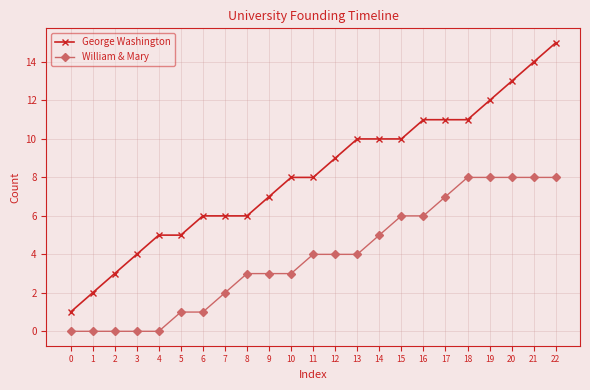

What is the value of the William & Mary point at the 21st from the left?

8